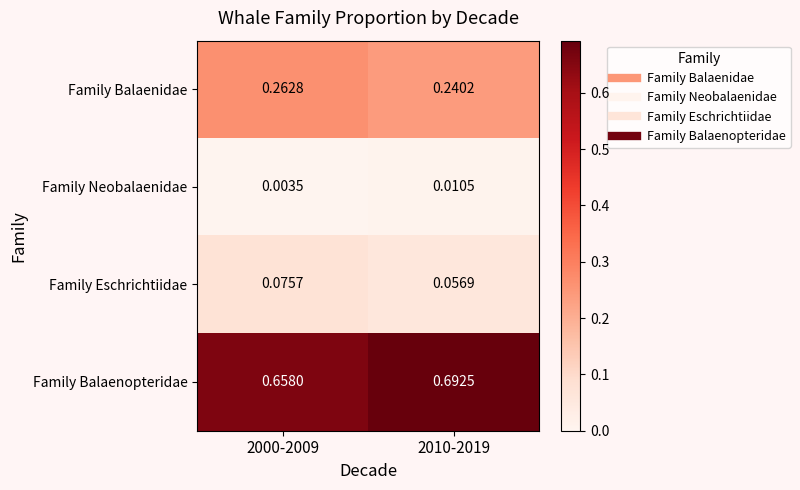

How many series are shown in this chart?

4